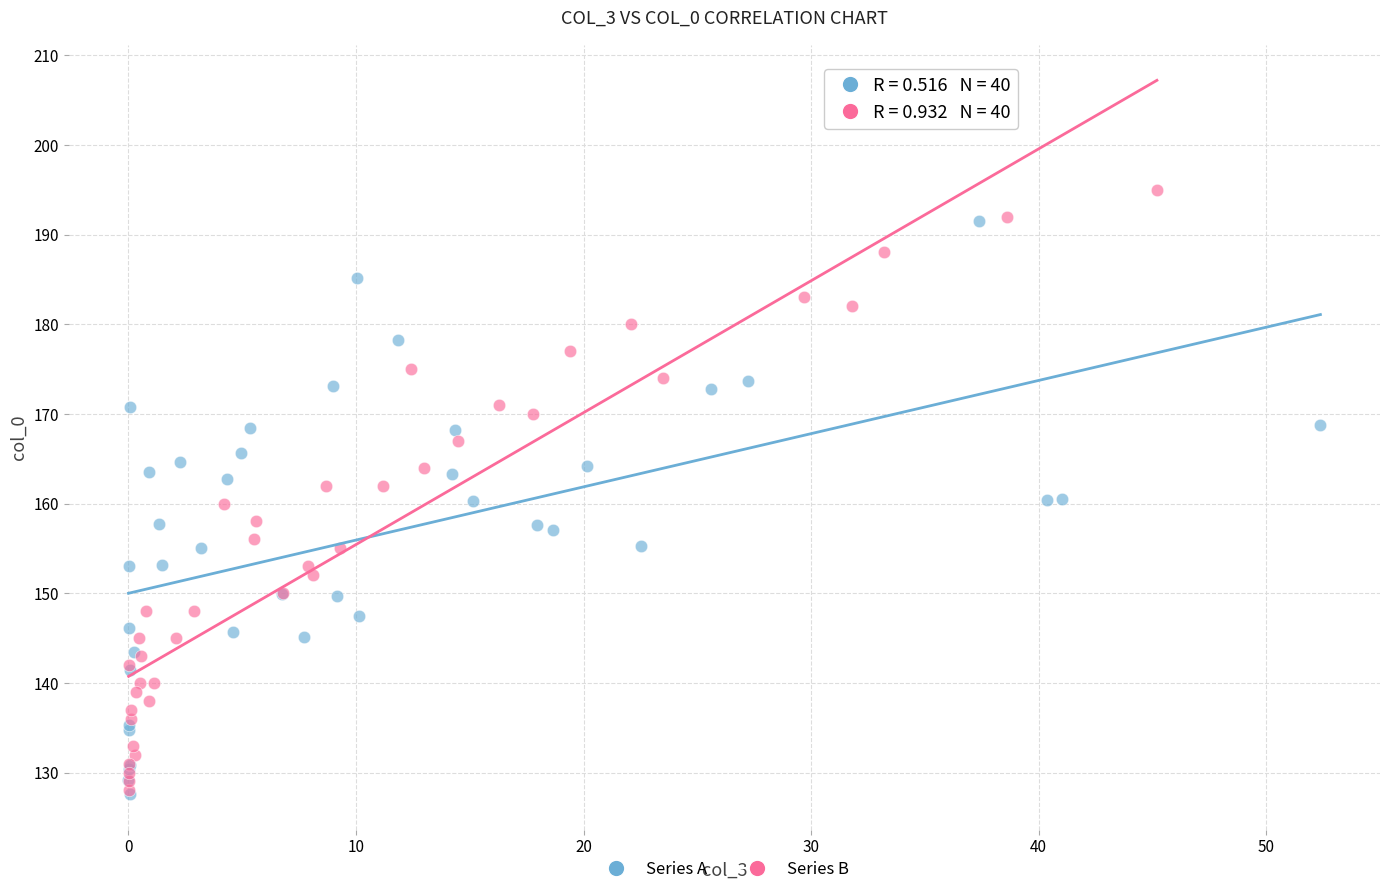

Which series contains the highest Y value?

Series B